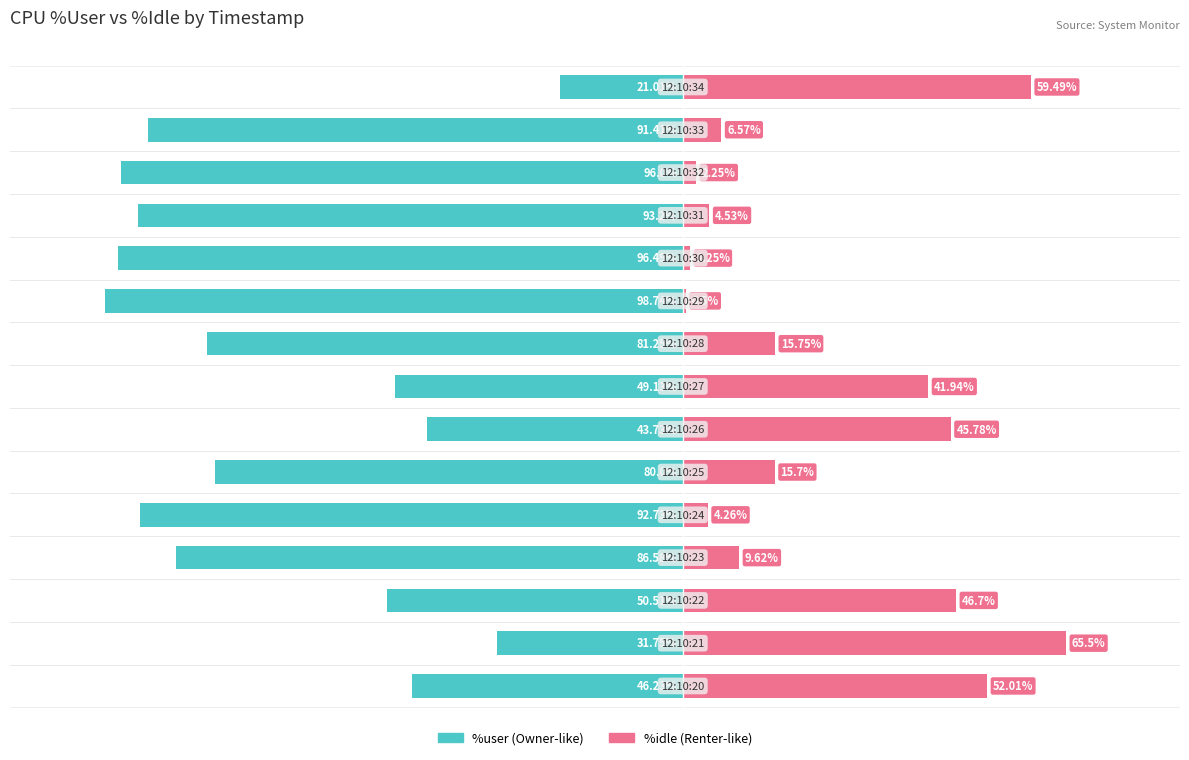

What is the difference between the maximum and minimum values in the %idle series?

65.0